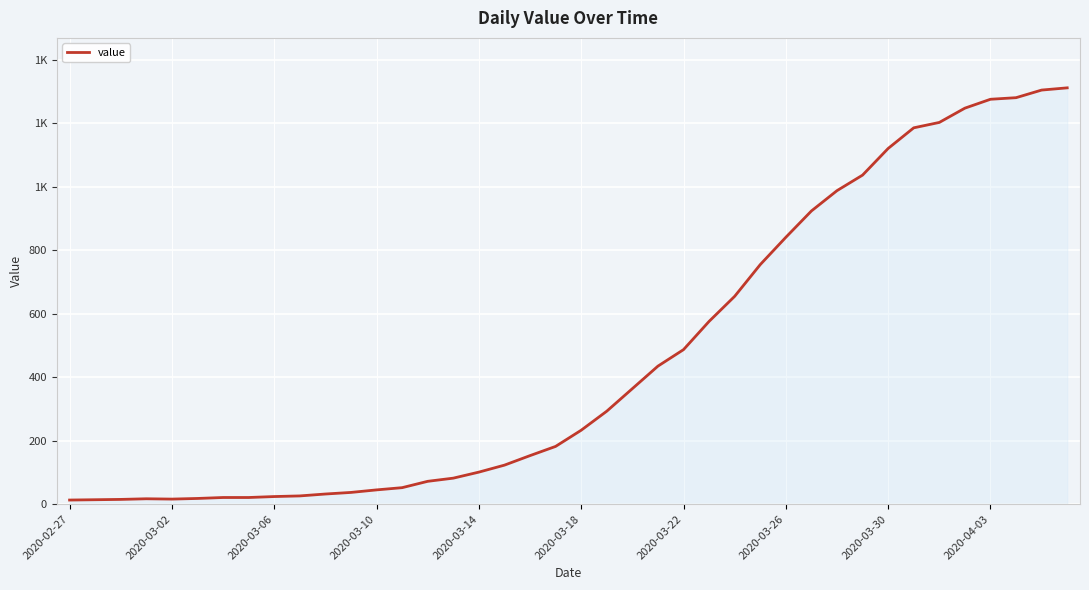

How many interior local peaks (higher than both neighbors) does the data have?

1